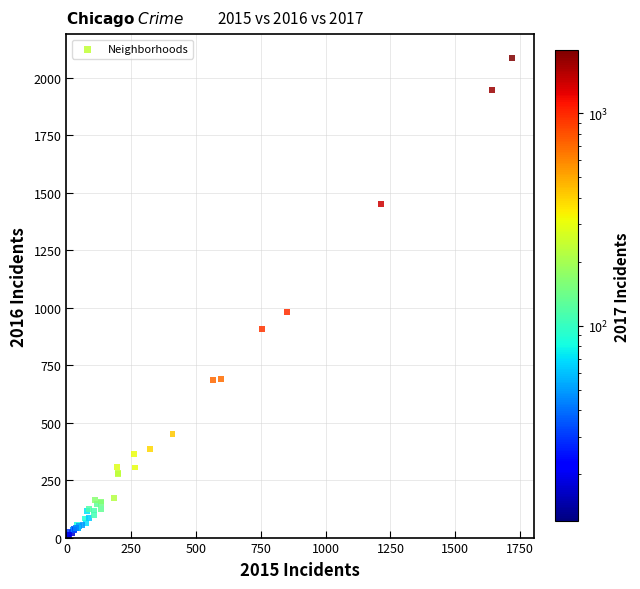

What Y value in the scatter plot is closest to 1048?

983